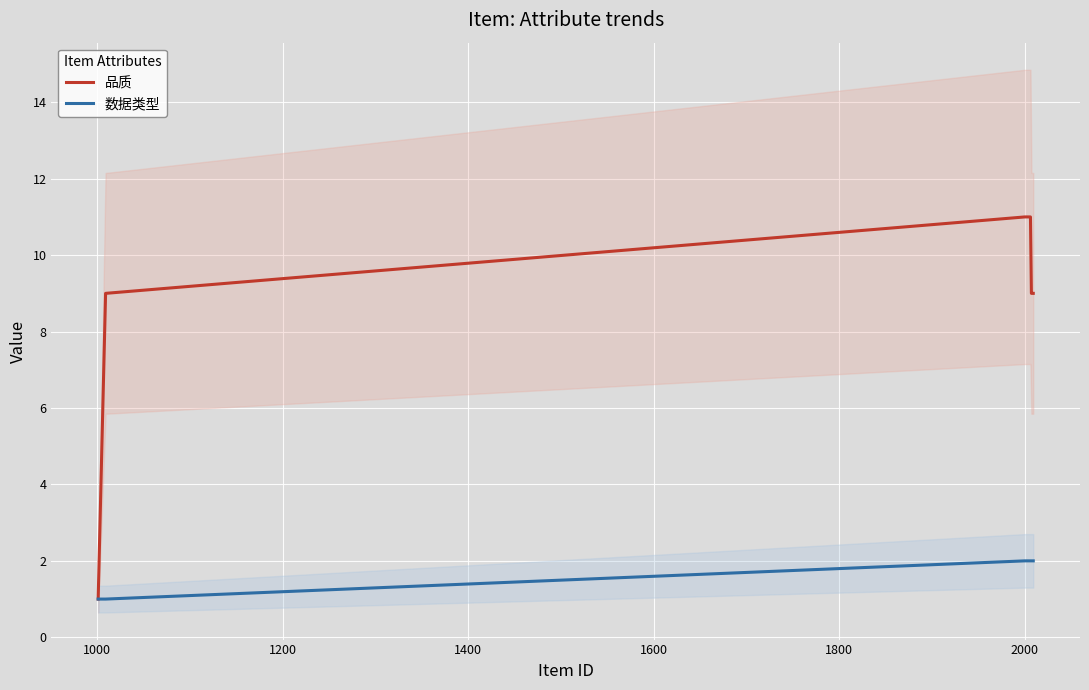

True or false: 数据类型 and 品质 intersect in this chart.

False